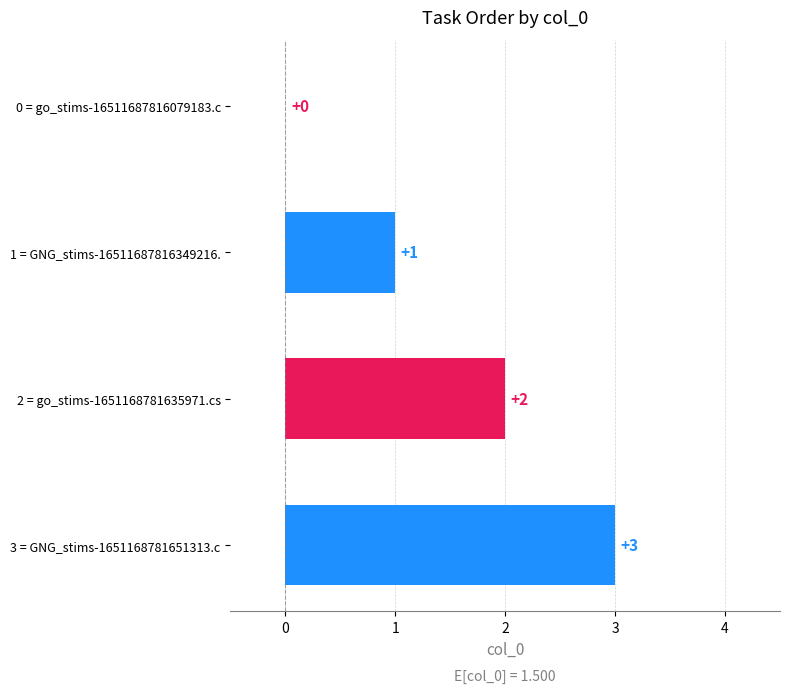

True or false: the data shows 3 at 2 = go_stims-1651168781635971.cs.

False